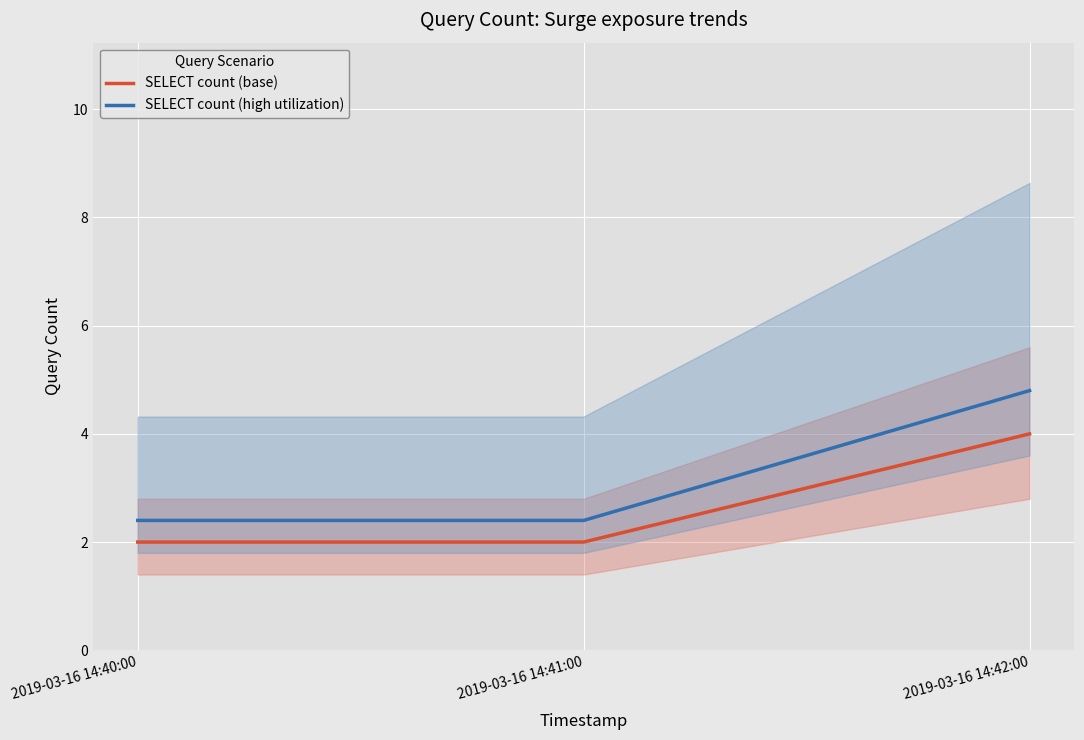

What is the spread (max minus min) of values at 2019-03-16 14:40:00?

0.4